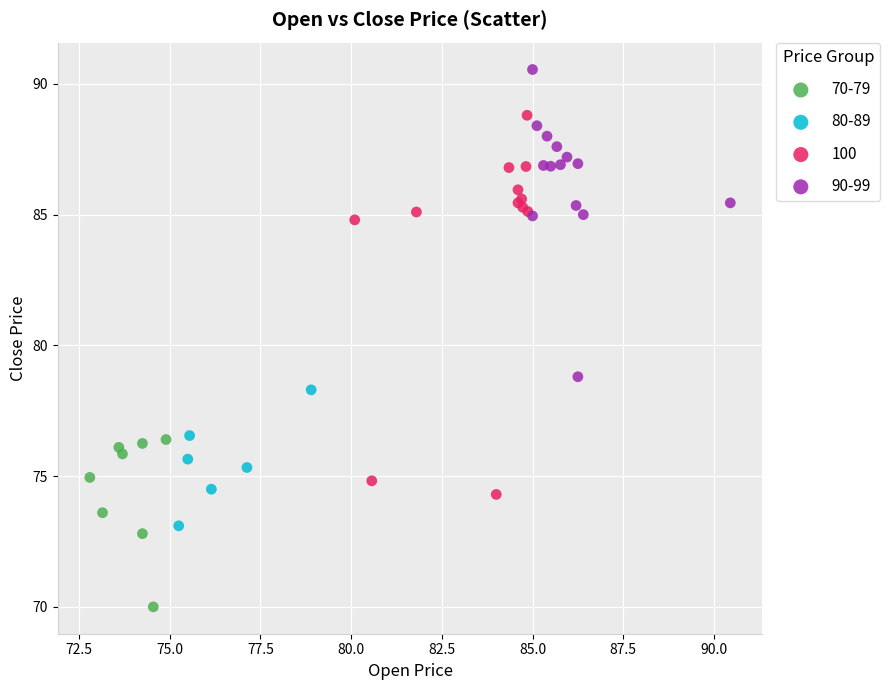

Which series contains the highest Y value?

90-99